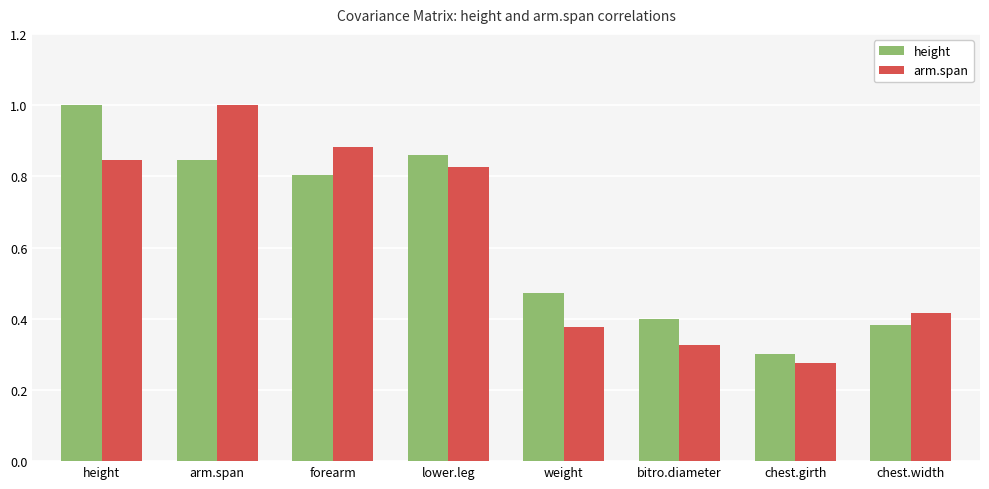

At weight, list the series in order from smallest to largest.

arm.span, height